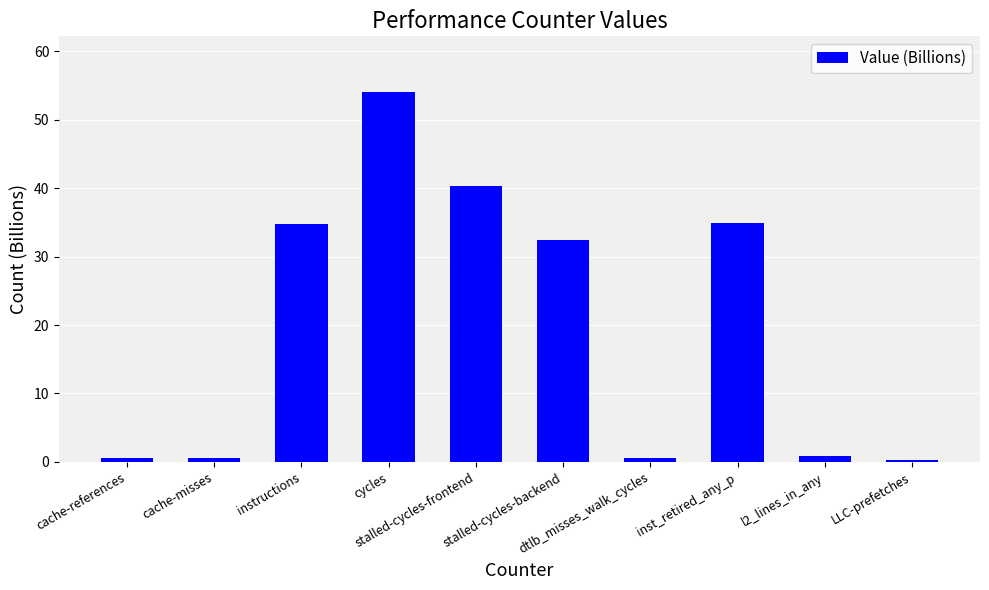

What is the approximate value at l2_lines_in_any?

0.9